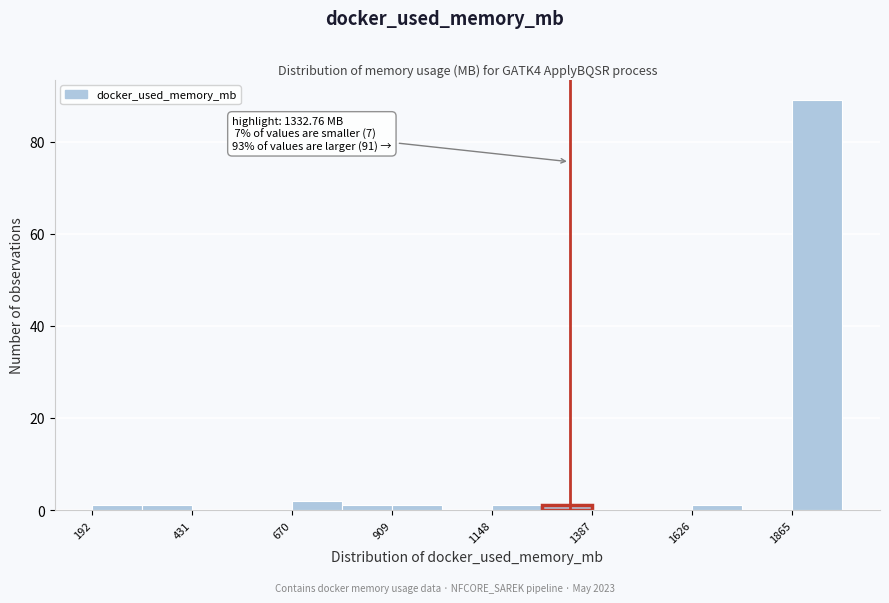

Read against the x-axis, roughly where is the centre of the tallest bar?

1900